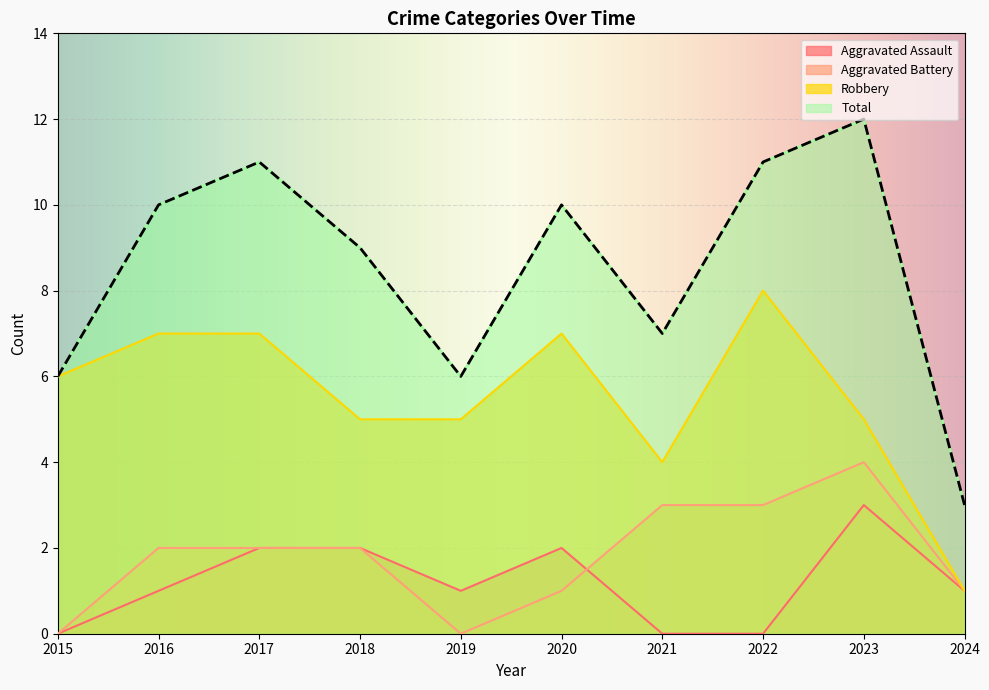

In Aggravated Battery, how many points are higher than both neighbors (excluding endpoints)?

1